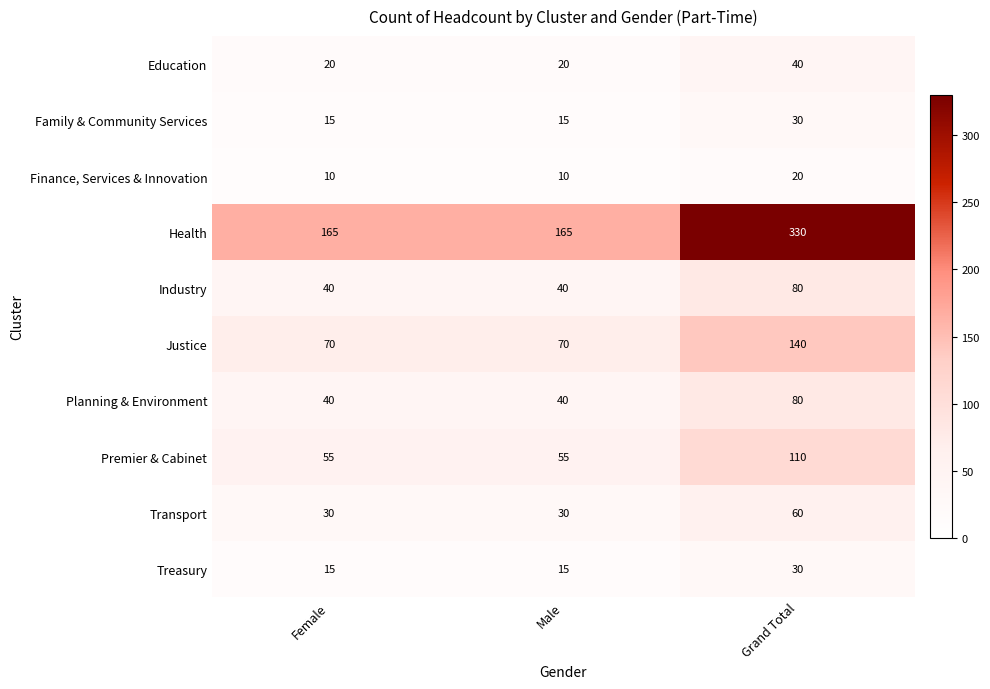

At which category is the sum across all series the highest?

Grand Total